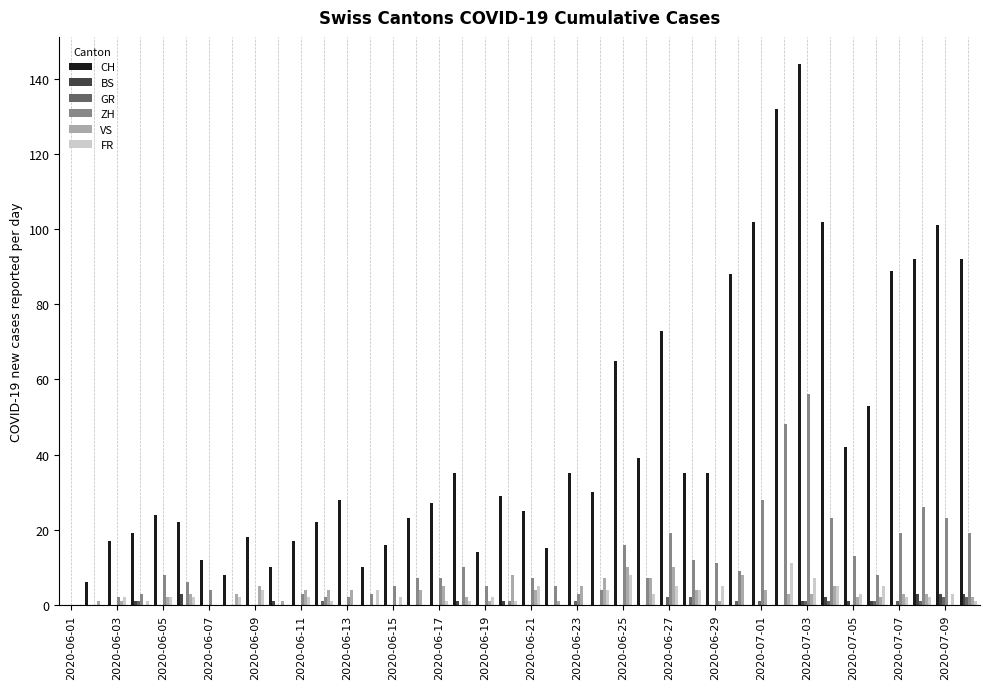

What is the sum of all ZH values?

424